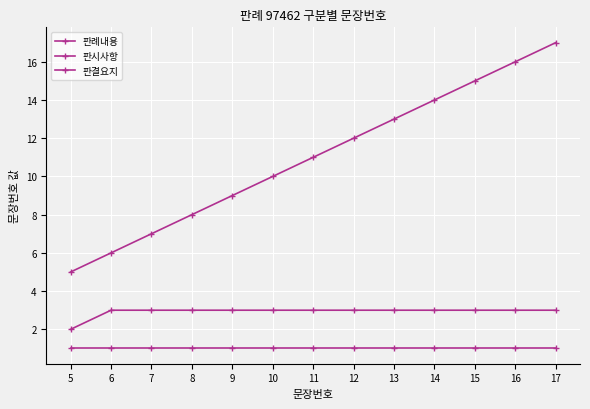

True or false: 판시사항 and 판례내용 cross at least once.

False